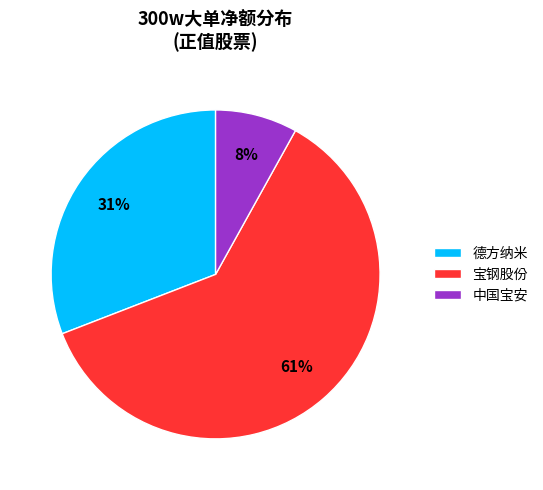

To the nearest percent, what is the difference between the largest and smallest slice percentages?

53%